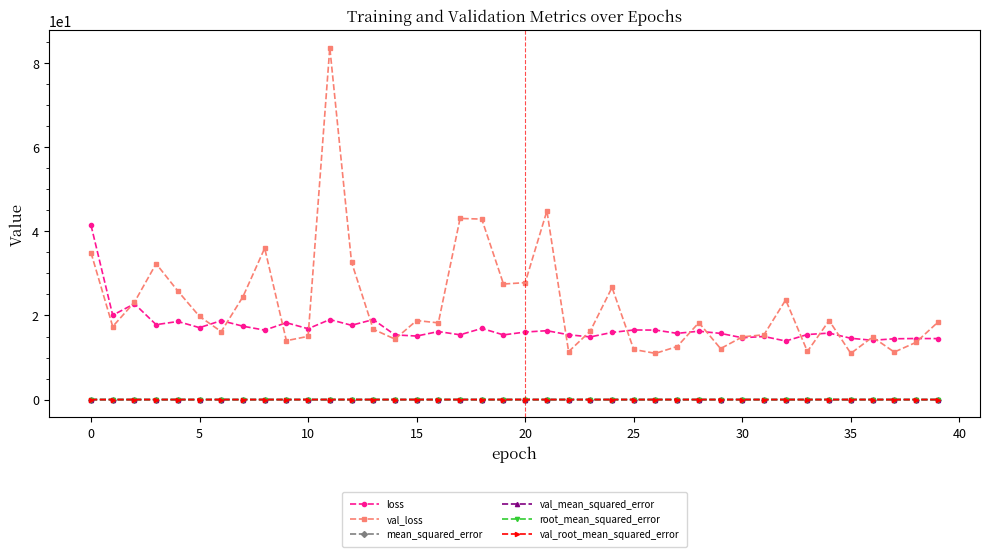

True or false: mean_squared_error has more than 0 points higher than both neighbors.

True